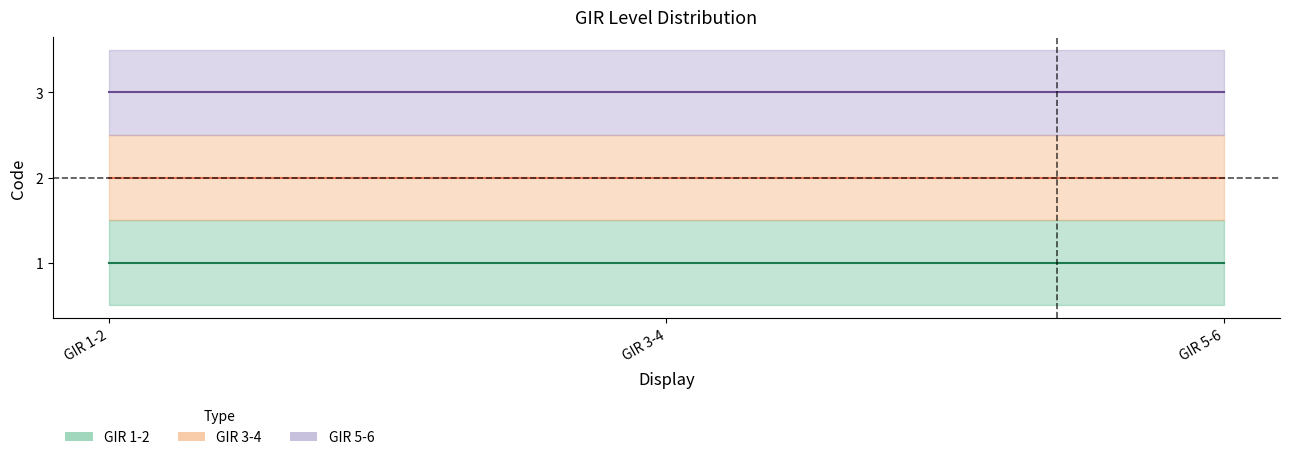

What is the sum of all GIR 5-6 values?

9